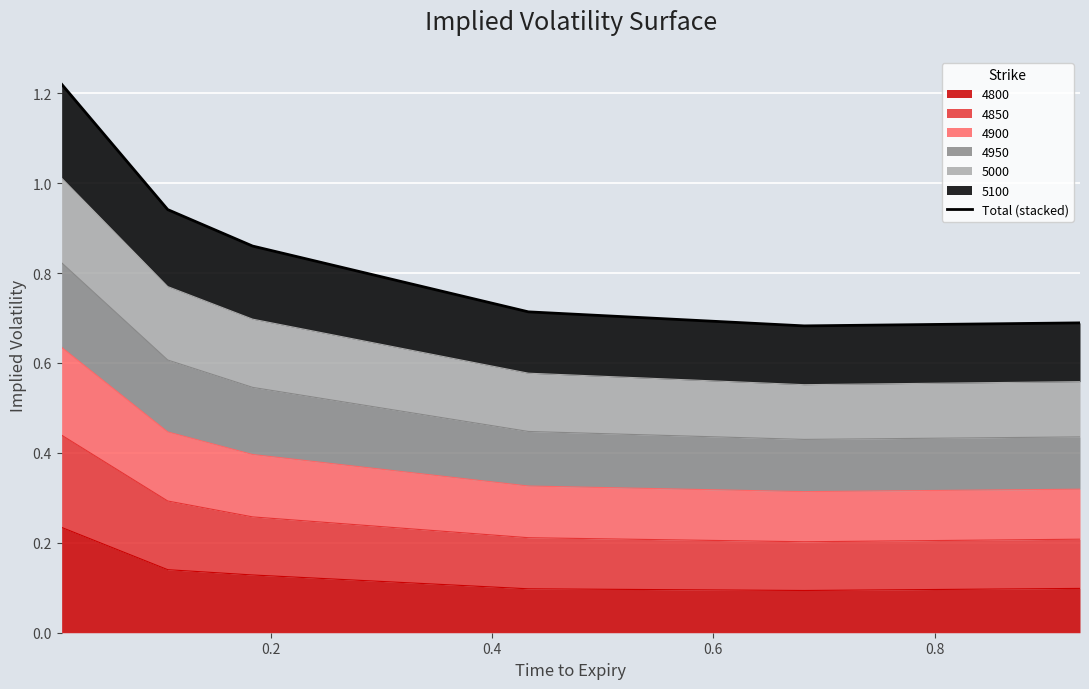

At which label is the value closest to 0?

0.8